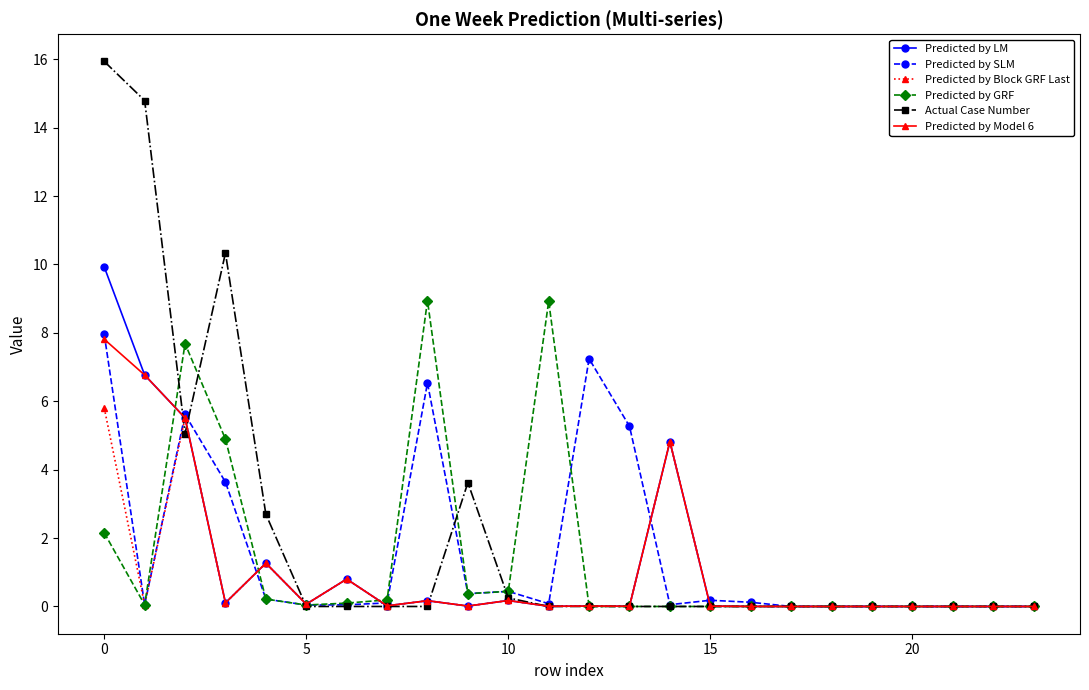

What is the value of the Predicted by SLM point at the 3rd from the left?

5.6